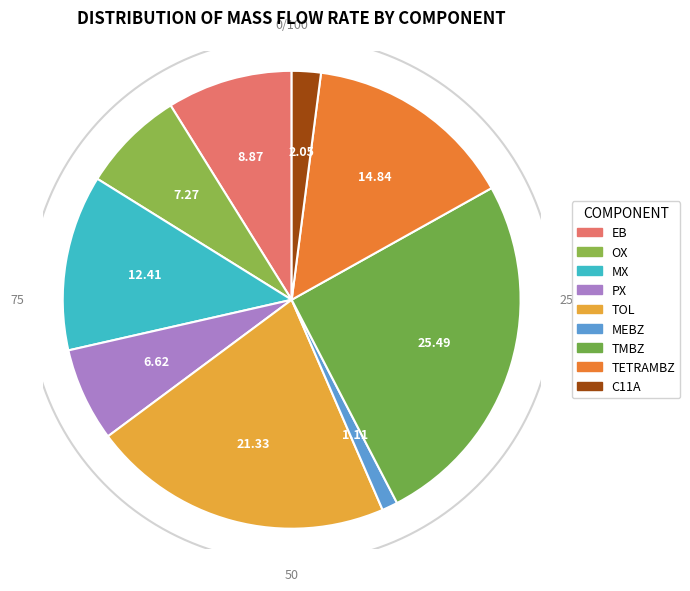

To the nearest percent, what portion does TMBZ represent?

25%